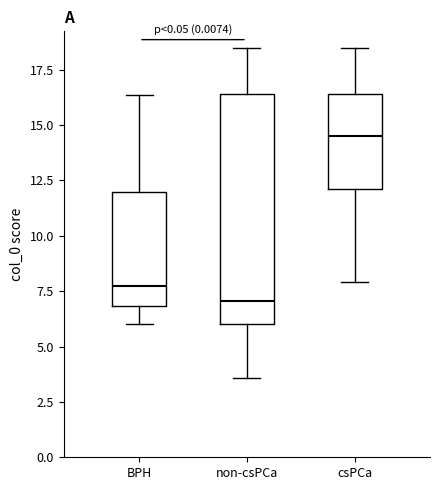

Reading left to right, read every box against the y-axis: the position of its median line, the range the box covers, and the ends of its whiskers. The values are not printed on the chart, so give them approximately, as read against the axis.

BPH: median 8.0, box 7.0 to 12.0, whiskers 6.0 to 16.5
non-csPCa: median 7.0, box 6.0 to 16.5, whiskers 3.5 to 18.5
csPCa: median 14.5, box 12.0 to 16.5, whiskers 8.0 to 18.5